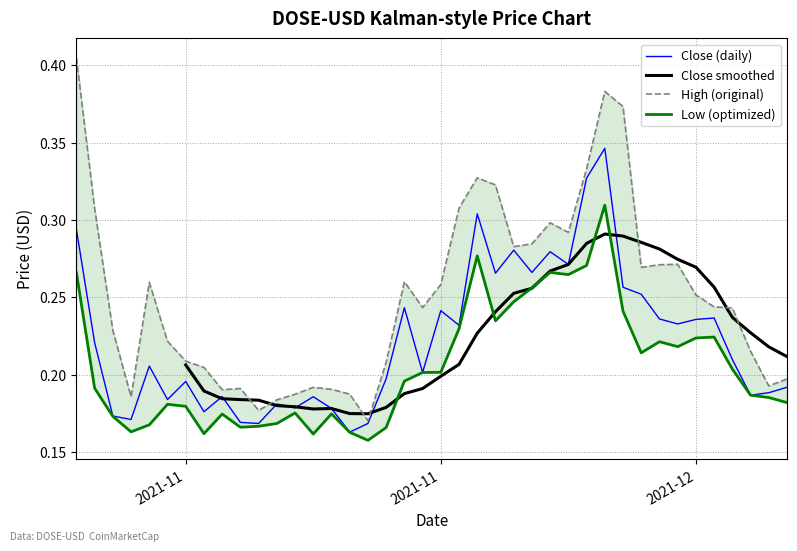

True or false: High and Low cross at least once.

False